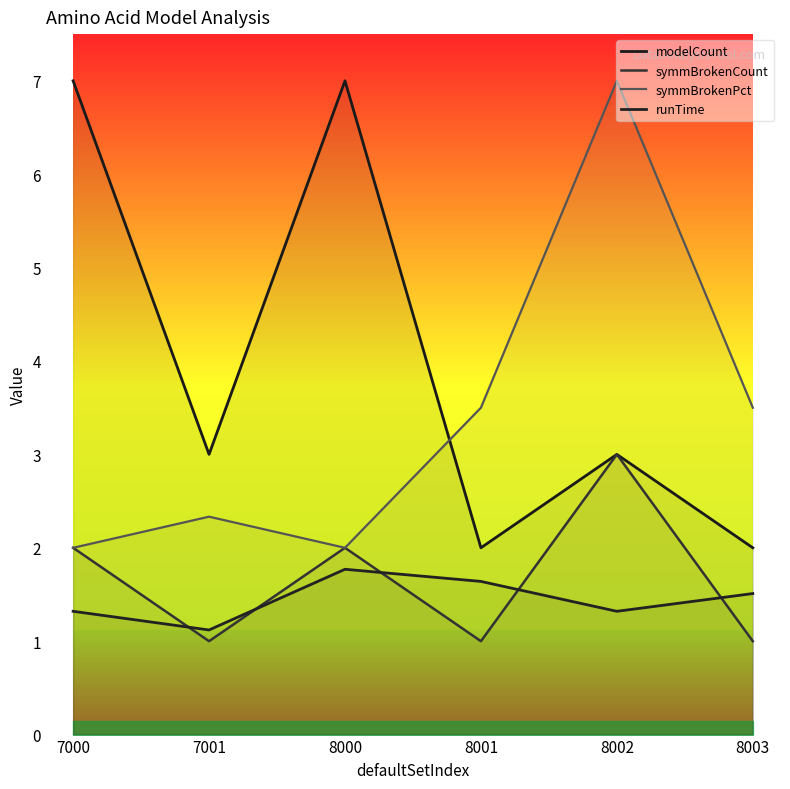

Is it true that symmBrokenCount equals 1.5 at 8001?

False